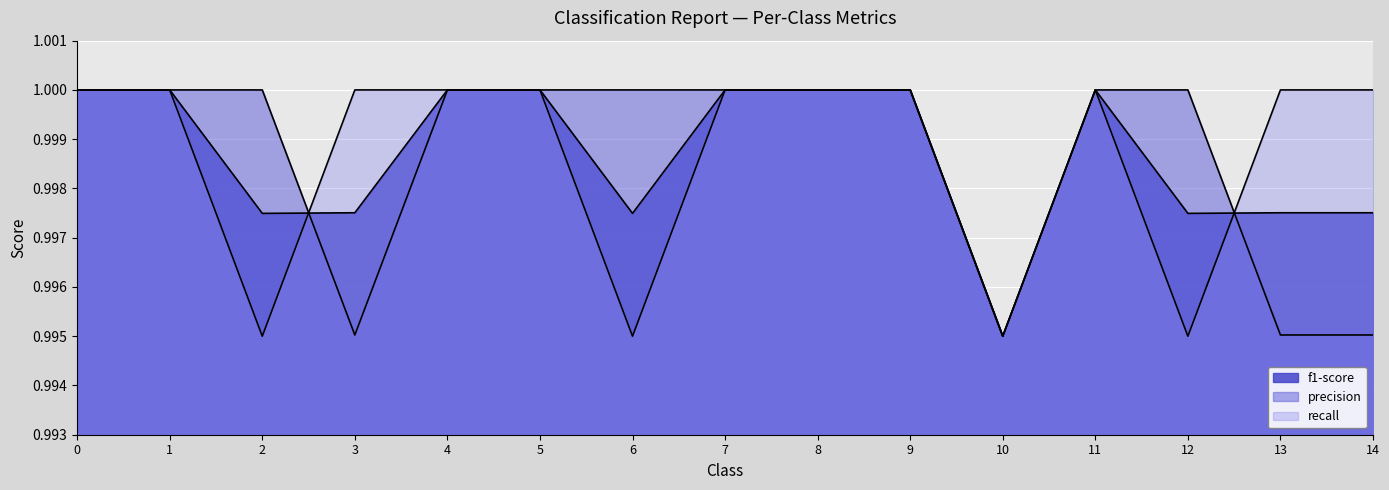

The recall series shows 1.3 at 8. True or false?

False